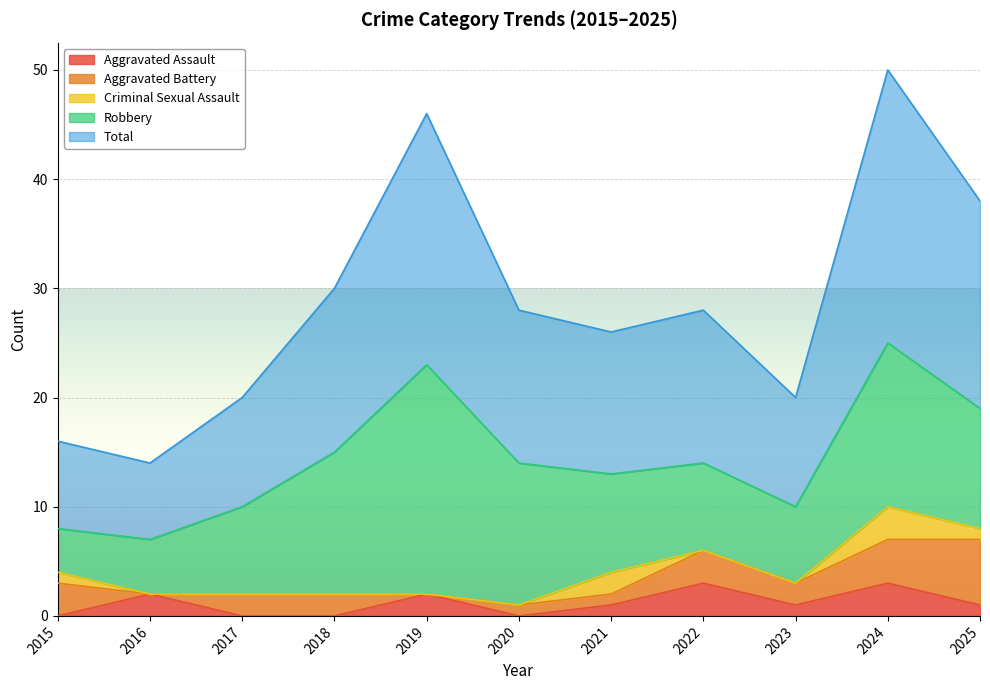

How many interior local peaks does the Criminal Sexual Assault series have?

2